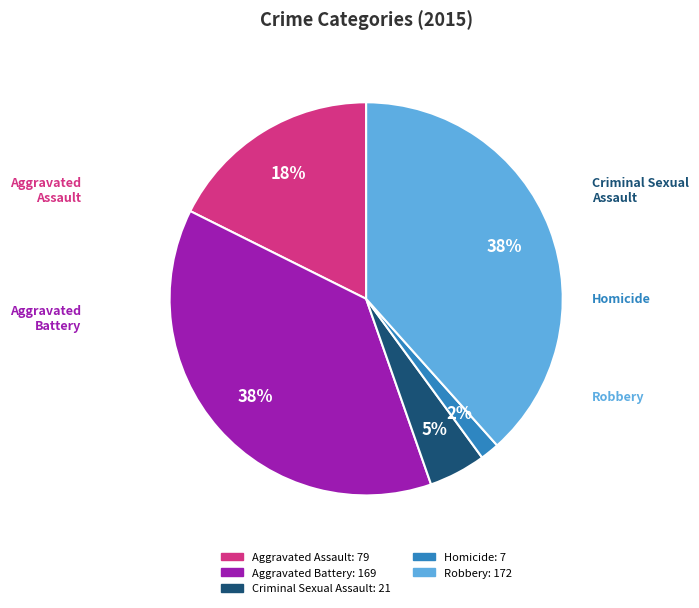

What is the smallest slice in the pie chart?

Homicide